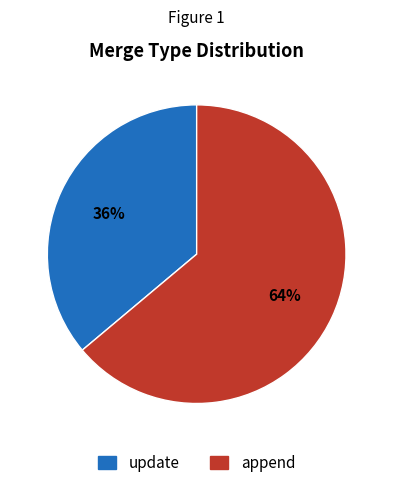

Which category has the biggest portion of the pie?

append